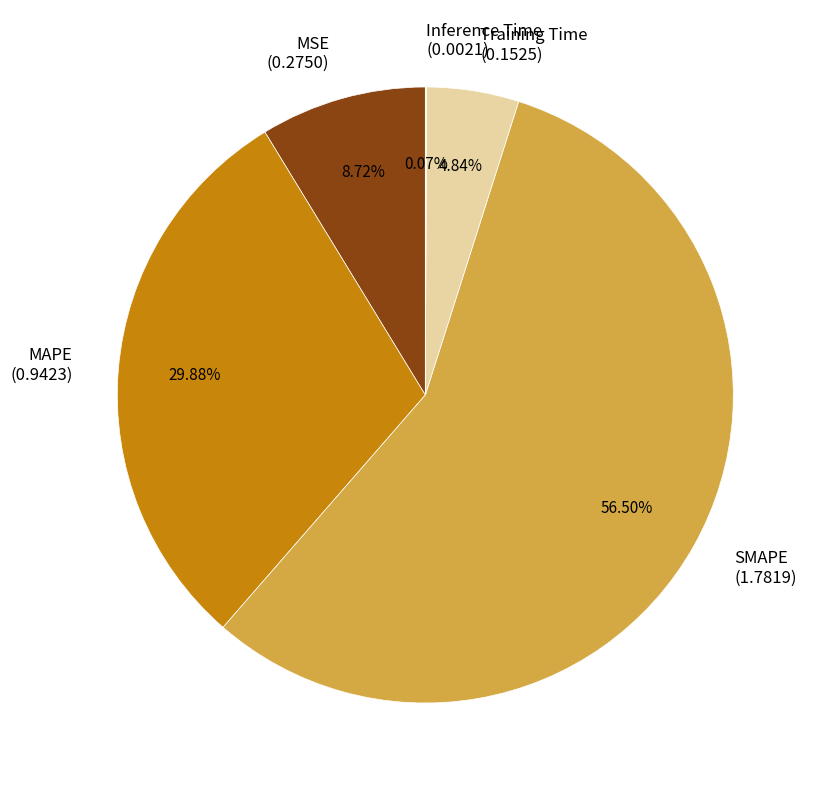

To the nearest percent, what portion does Training Time represent?

5%